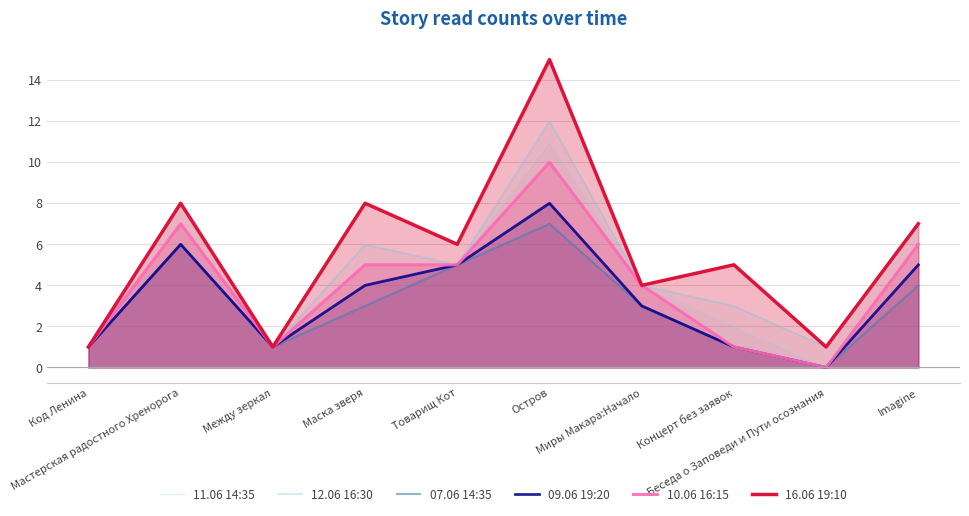

How many positive values does the 09.06 19:20 series have?

9